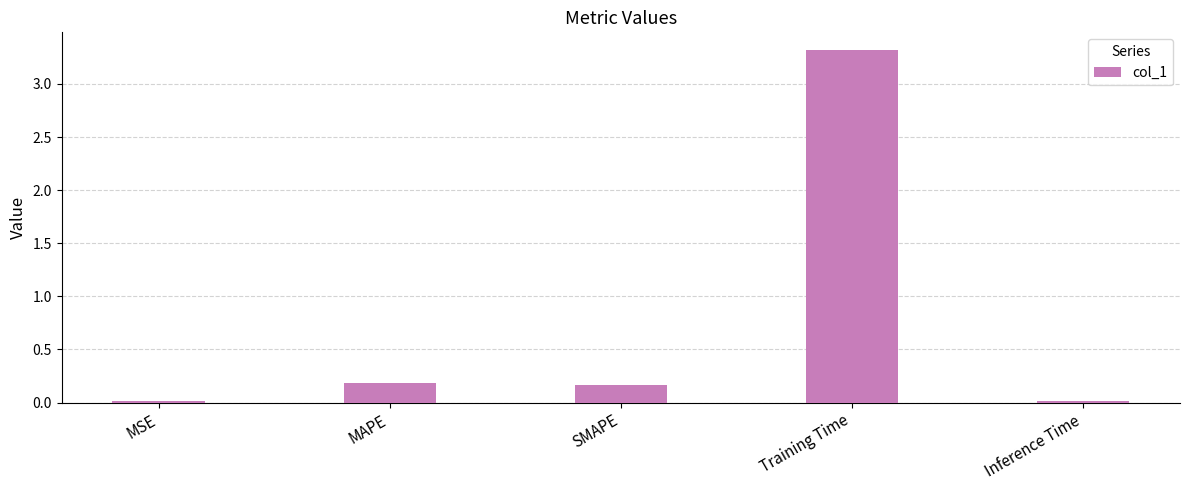

Between SMAPE and Inference Time, which is larger?

SMAPE